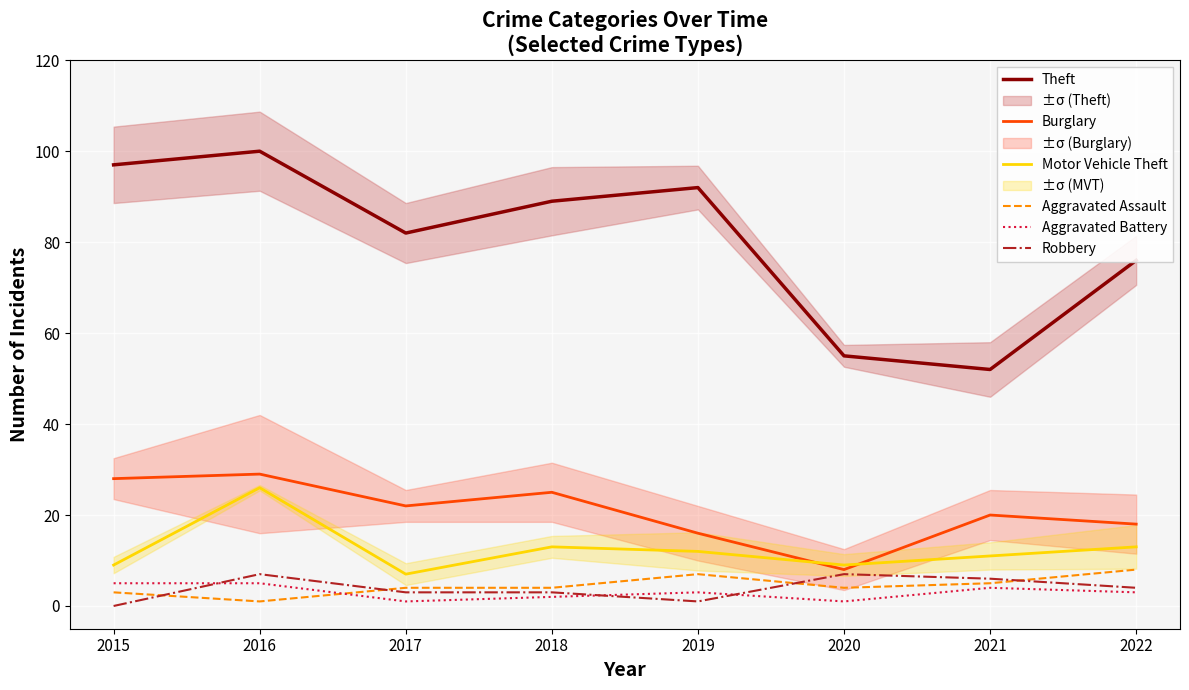

What is the lowest value of the Burglary series?

8